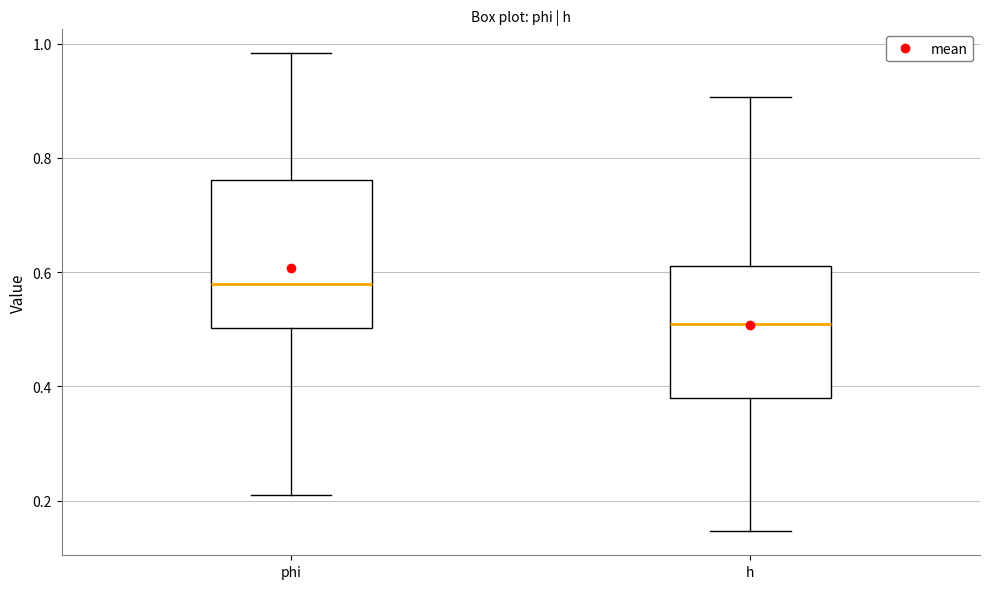

Reading left to right, read every box against the y-axis: the position of its median line, the range the box covers, and the ends of its whiskers. The values are not printed on the chart, so give them approximately, as read against the axis.

phi: median 0.58, box 0.50 to 0.76, whiskers 0.20 to 0.98
h: median 0.50, box 0.38 to 0.62, whiskers 0.14 to 0.90